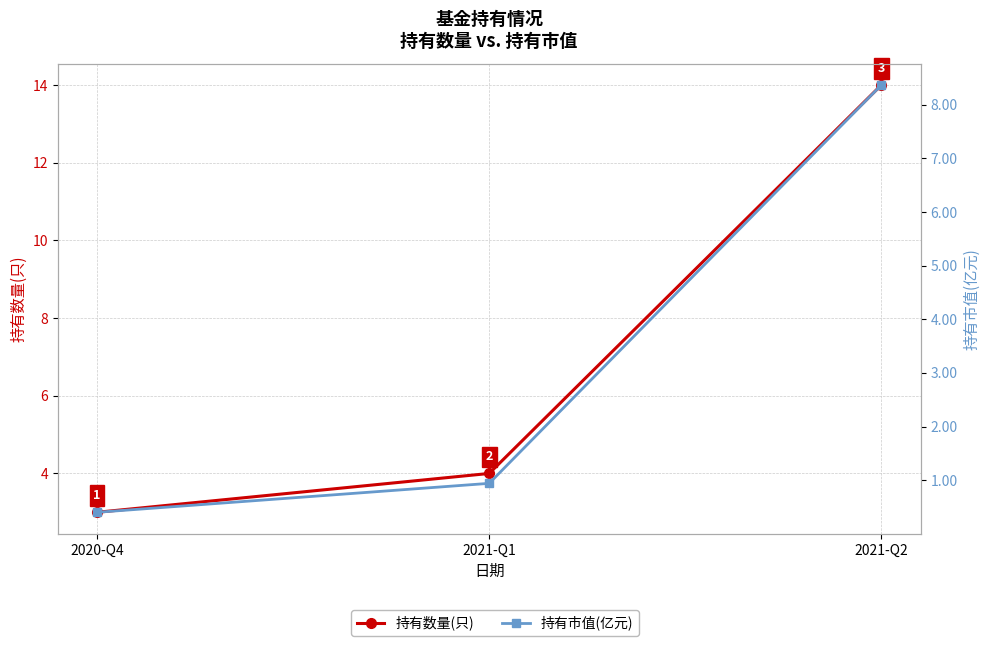

What is the sum of all 持有市值(亿元) values?

9.7